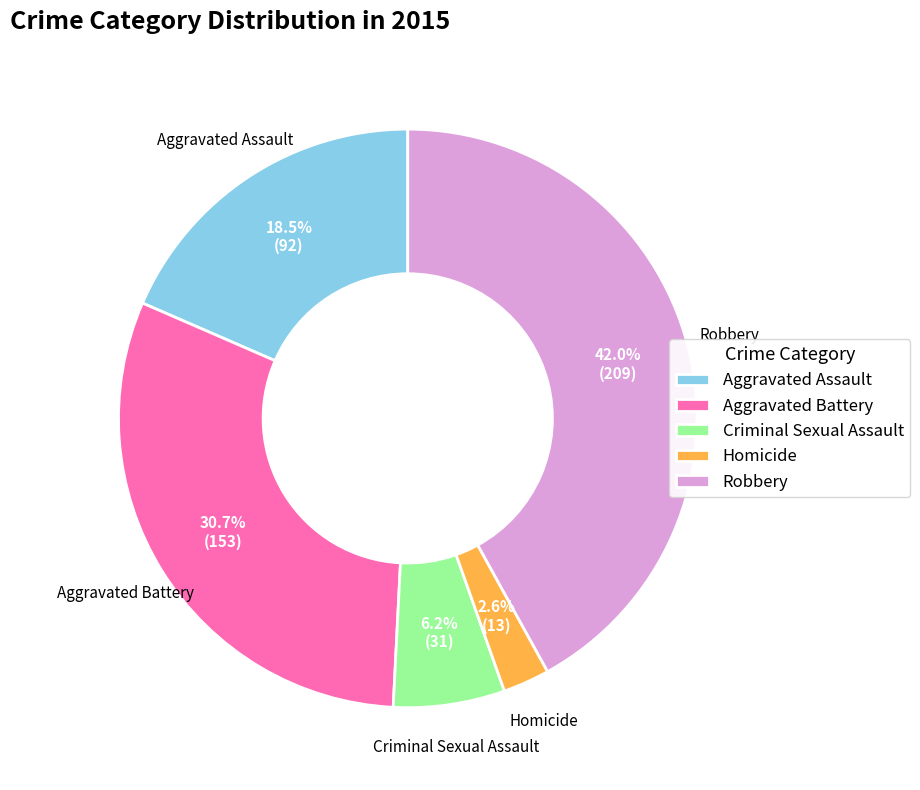

Count the number of slices in the pie.

5